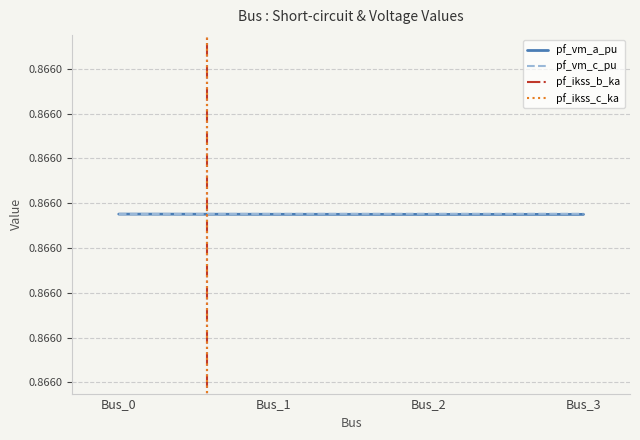

What is the highest value of the pf_ikss_c_ka series?

2.0